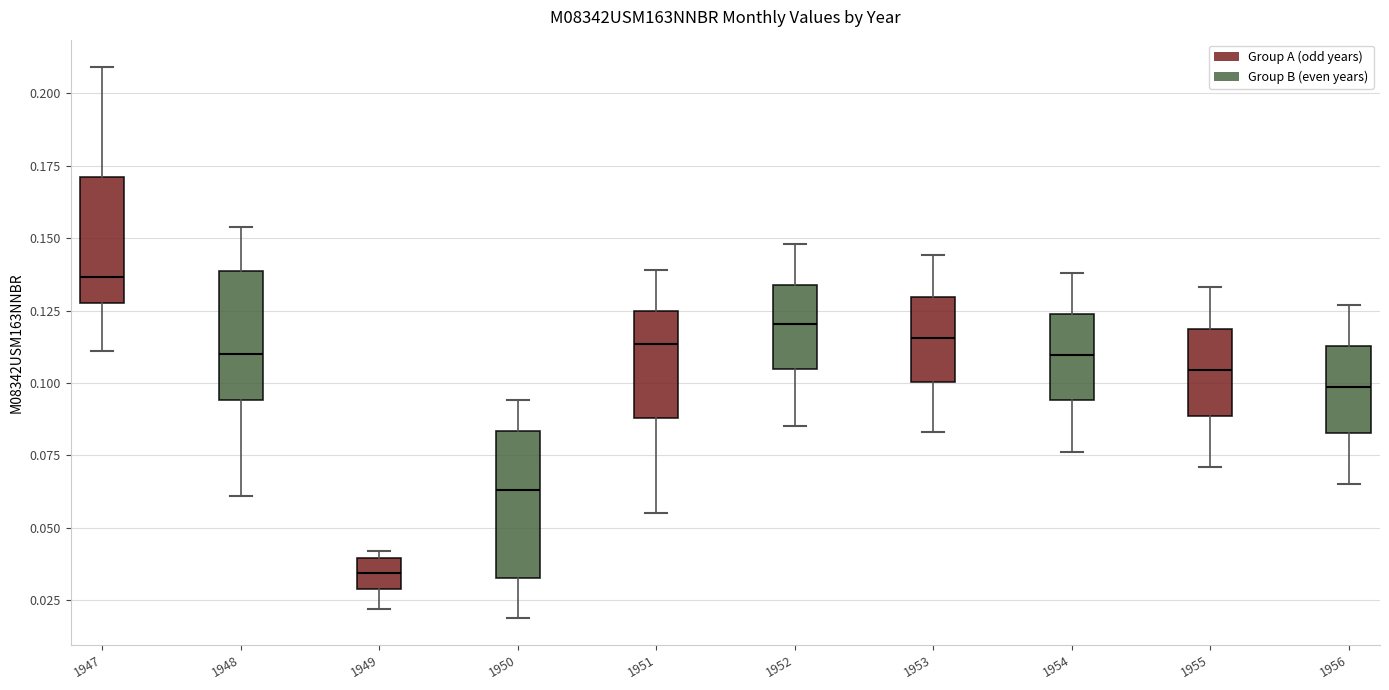

Comparing the boxes themselves (not the whiskers), which one is the tallest?

1950